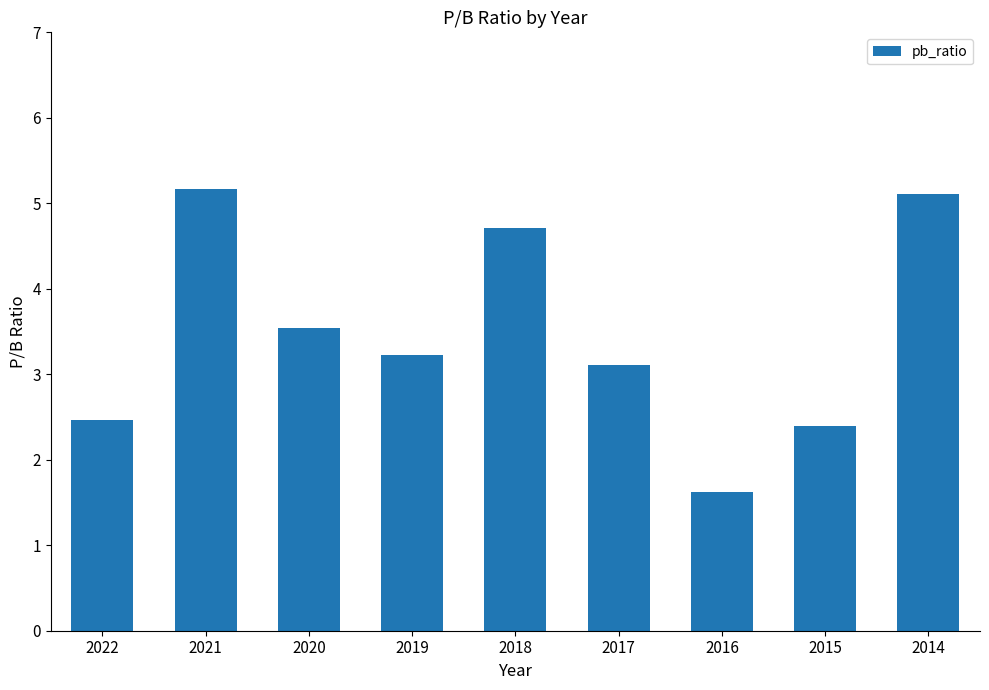

True or false: the data shows 2.4 at 2015.

True